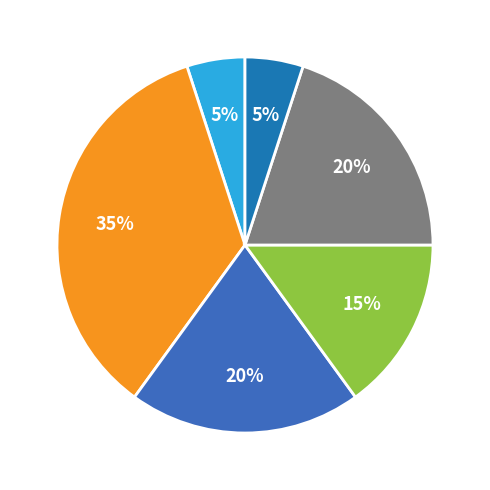

How many slices are in this pie chart?

6